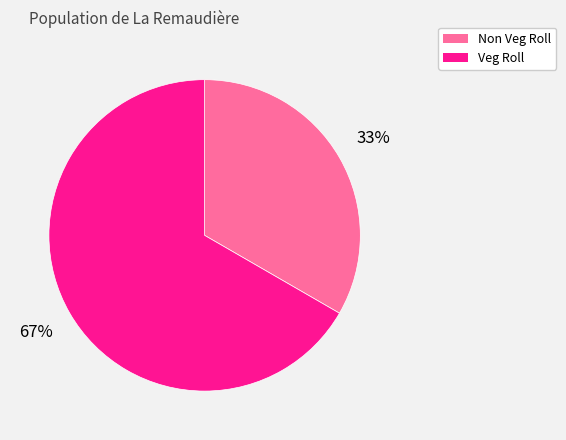

Combined, do Veg Roll and Non Veg Roll account for over 50%?

Yes